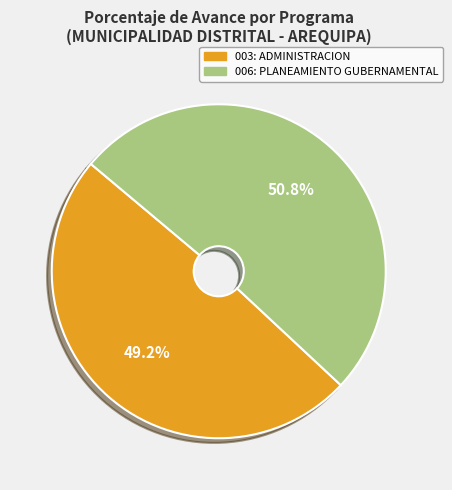

What percentage do 003: ADMINISTRACION and 006: PLANEAMIENTO GUBERNAMENTAL together represent?

100.0%